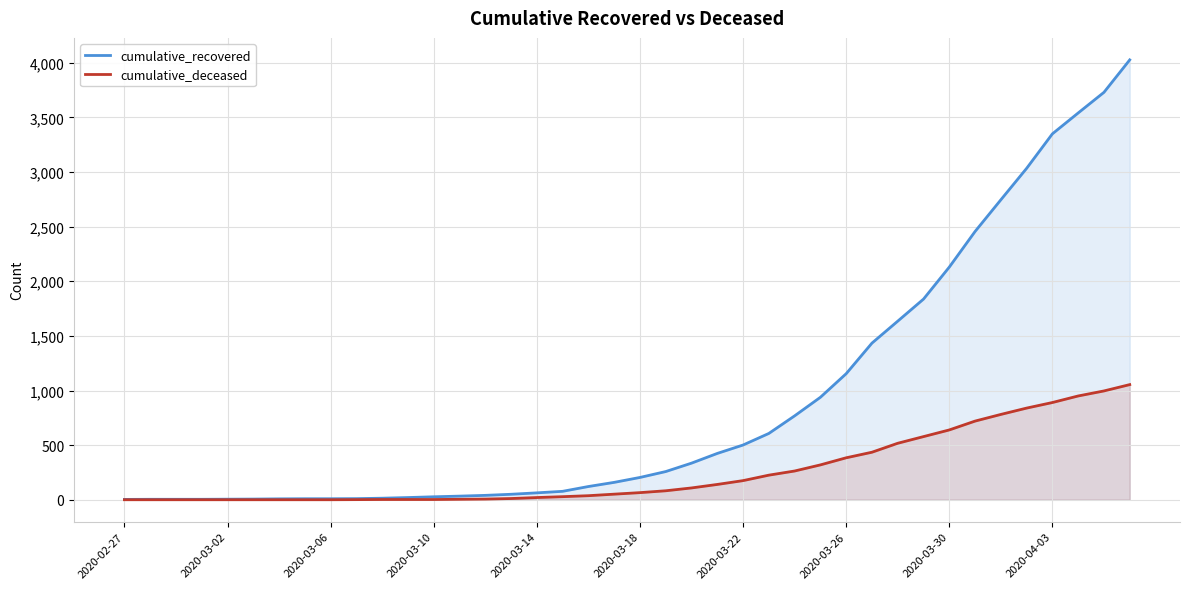

Which series has the largest total across all categories?

cumulative_recovered